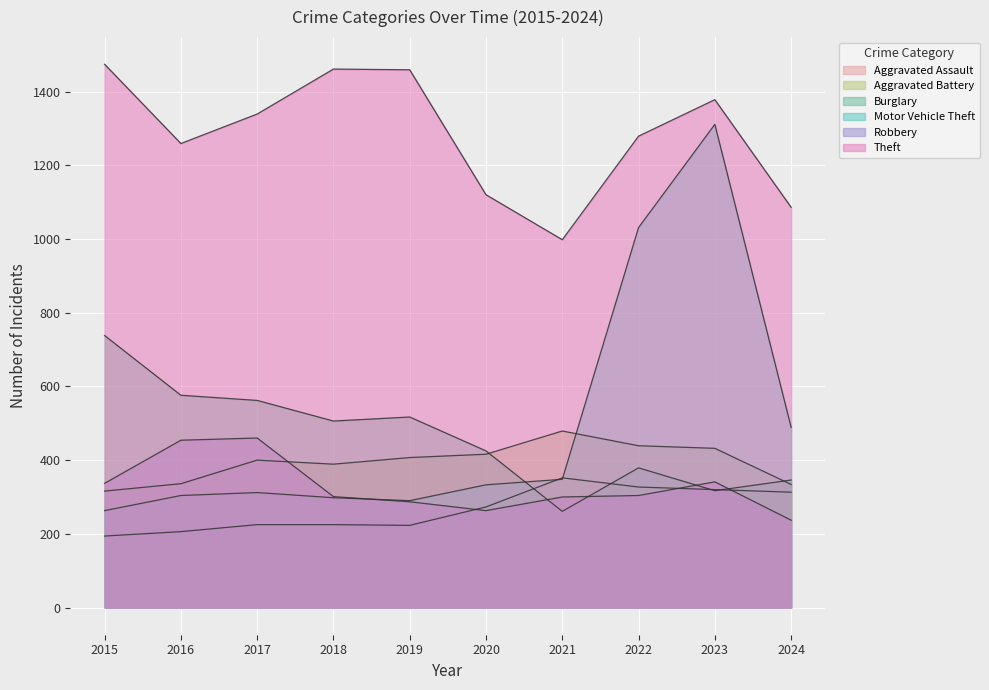

How many lines are shown in the chart?

6